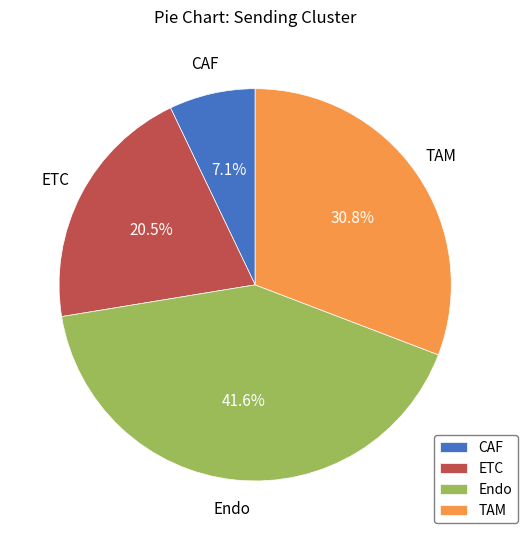

Rank the categories by value from lowest to highest.

CAF, ETC, TAM, Endo